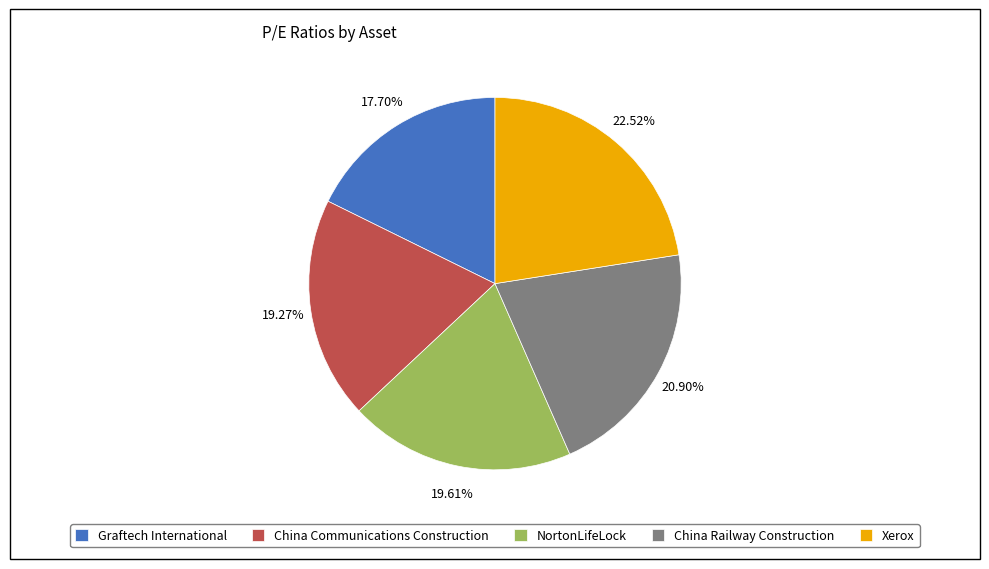

True or false: China Railway Construction accounts for 21% of the total.

True